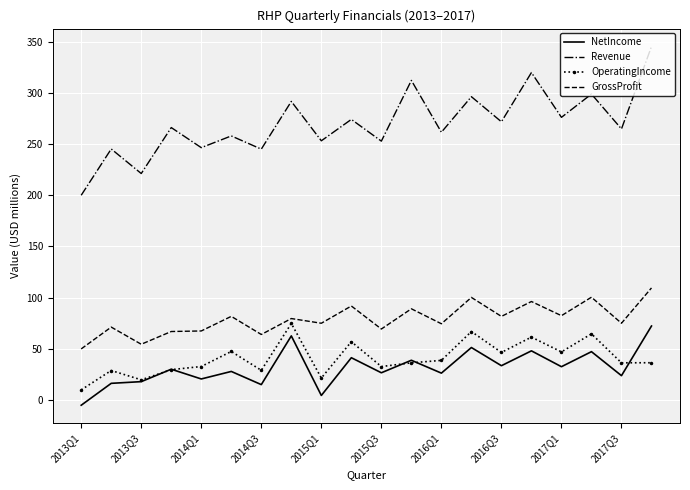

What is the maximum value for Revenue?

345.2